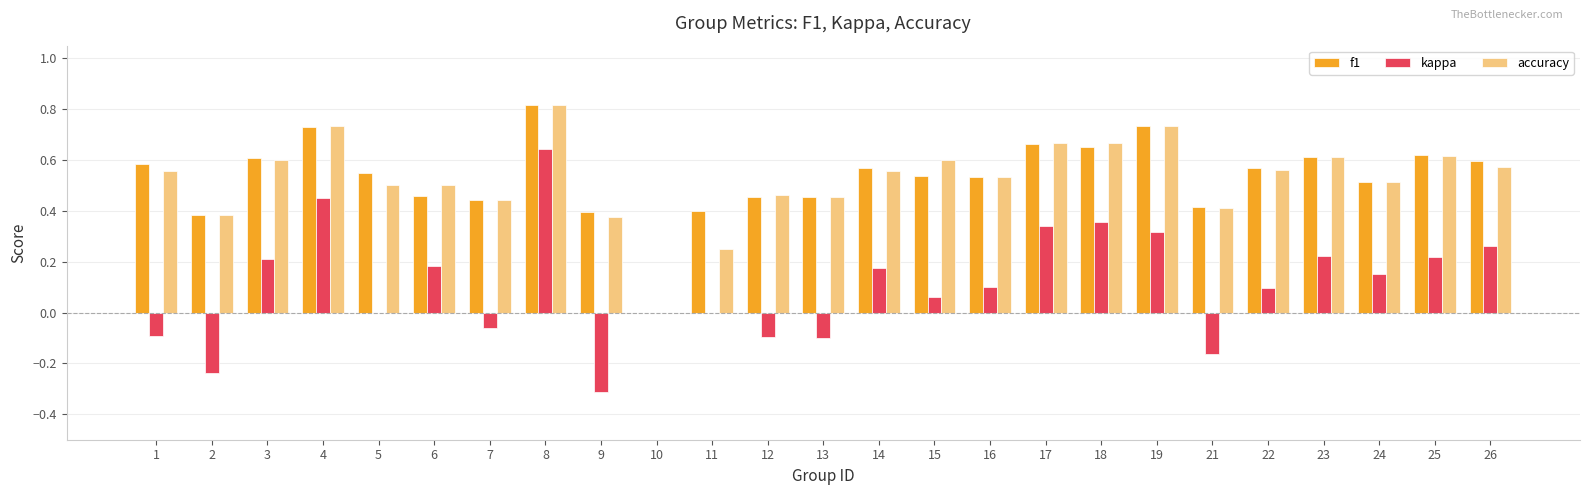

Which category has the highest value in the accuracy series?

8